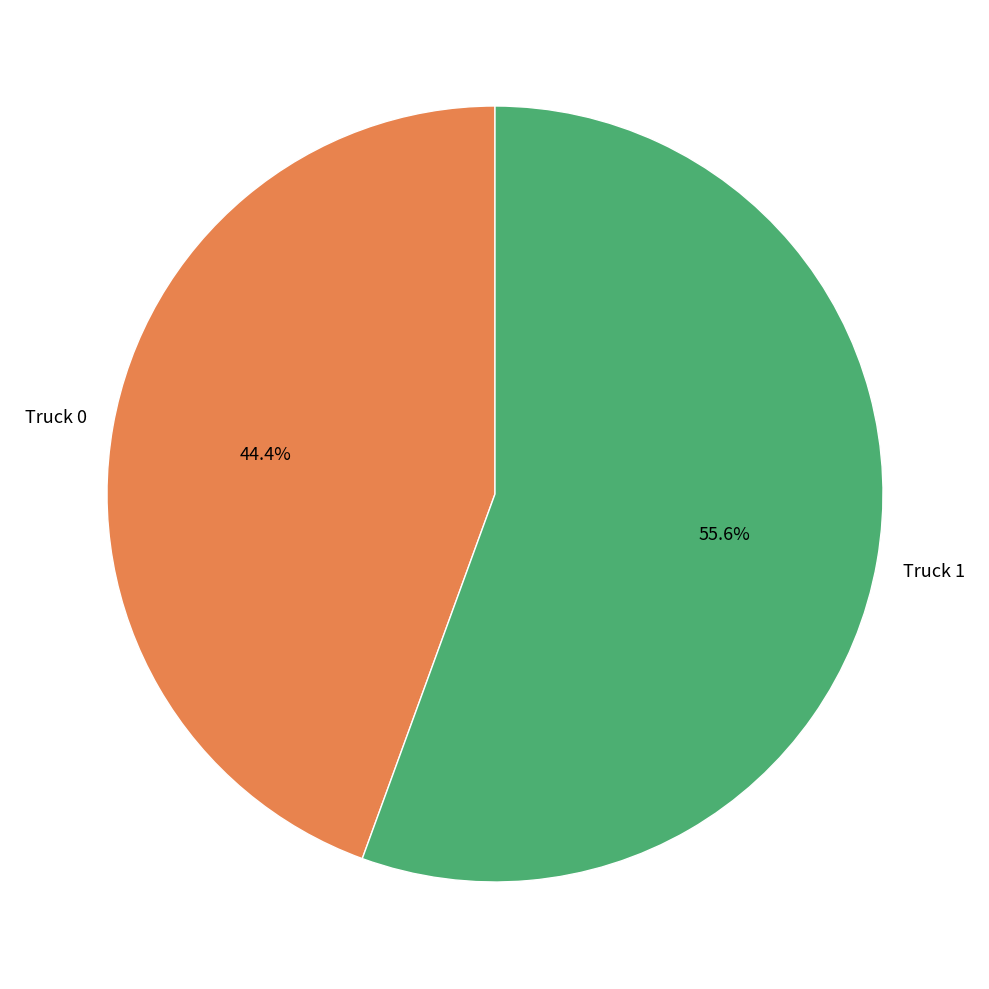

To the nearest percent, what portion does Truck 1 represent?

56%